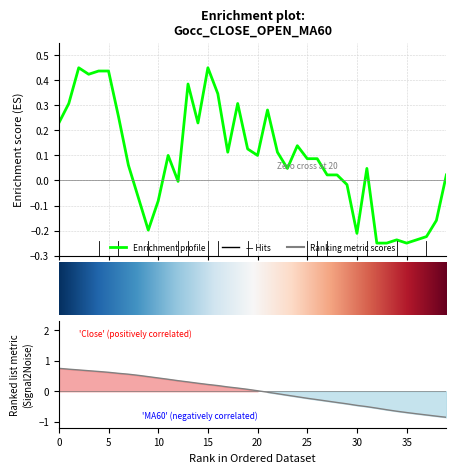

What is the value of the close point at the 8th from the left?

0.1